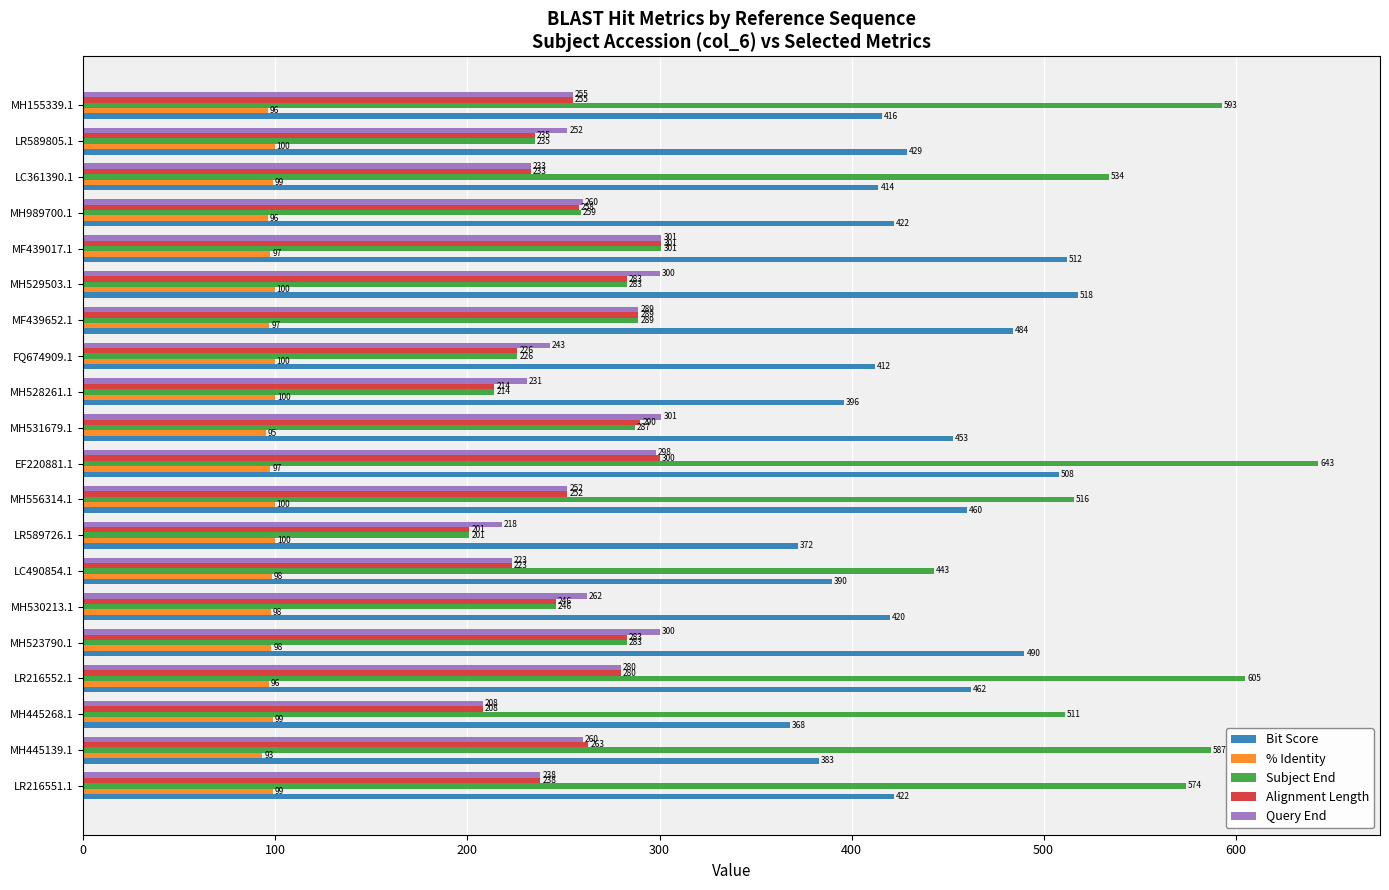

At which category is the sum across all series the highest?

EF220881.1